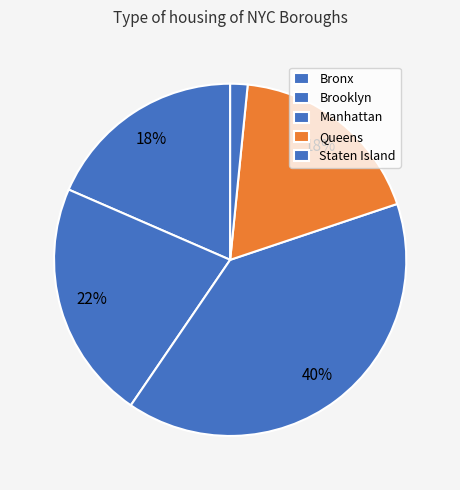

Which slice is the largest?

Manhattan